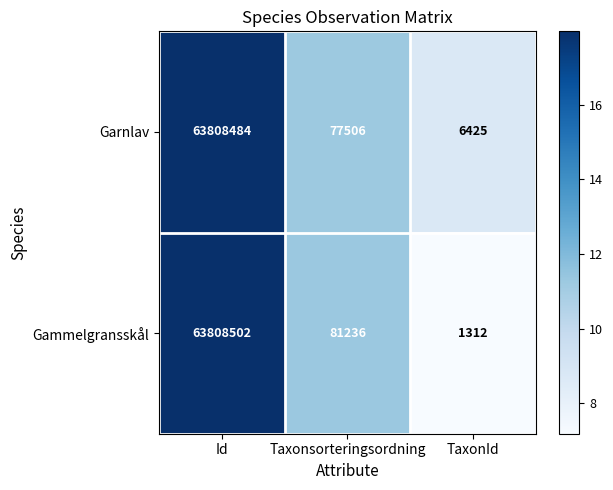

At which label does Gammelgransskål reach its minimum?

TaxonId